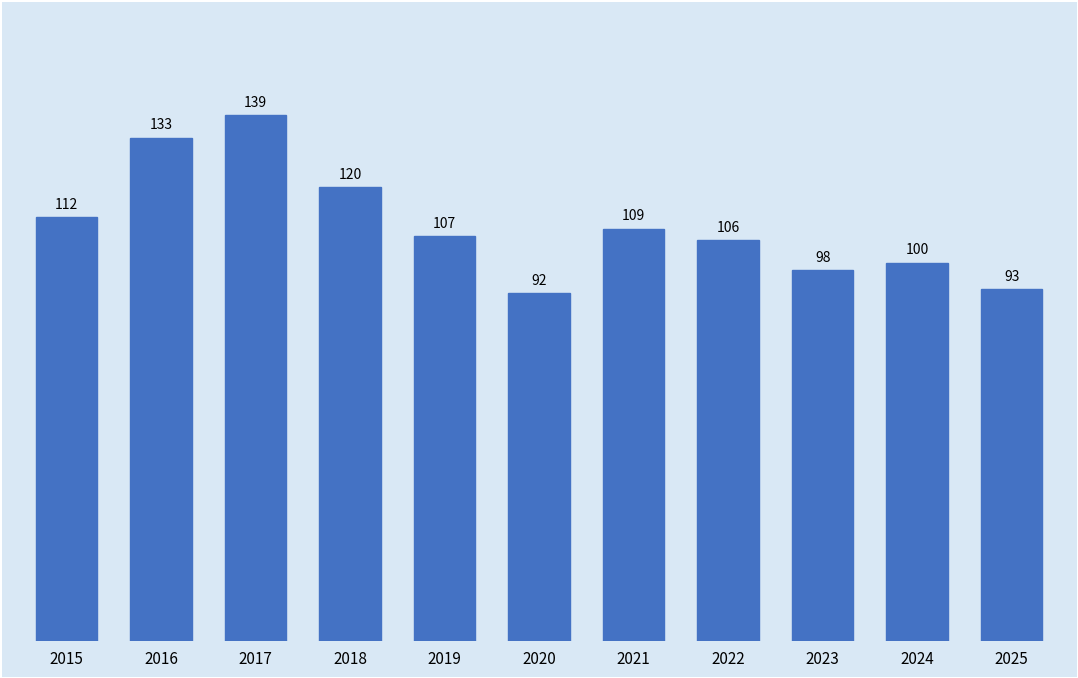

Which has a higher value, 2015 or 2017?

2017